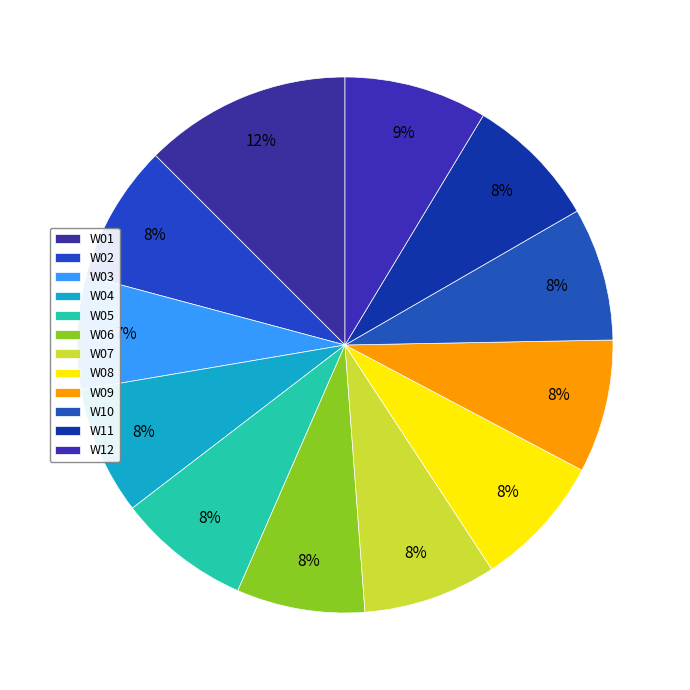

Is there a majority slice in this chart?

No